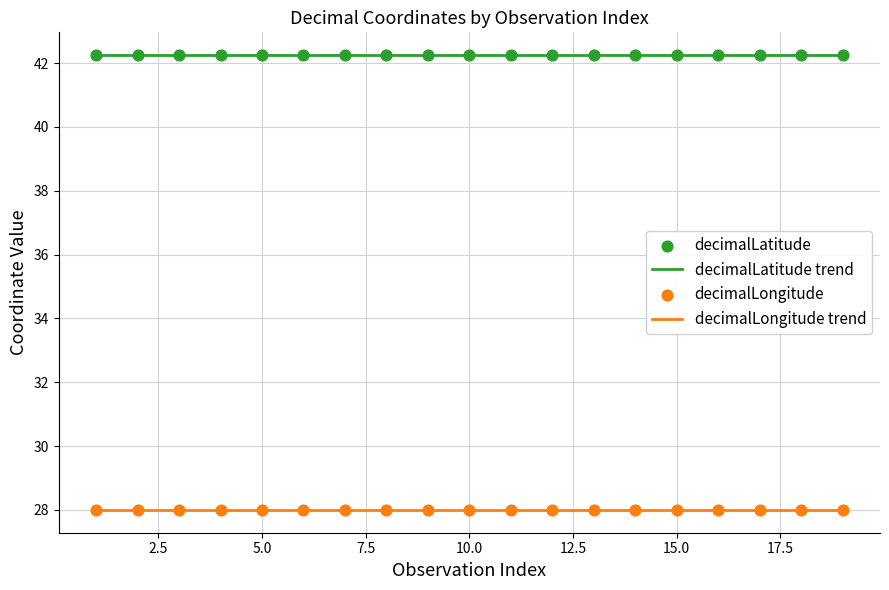

Is the value of decimalLatitude at 5 greater than the value of decimalLongitude at 4?

Yes